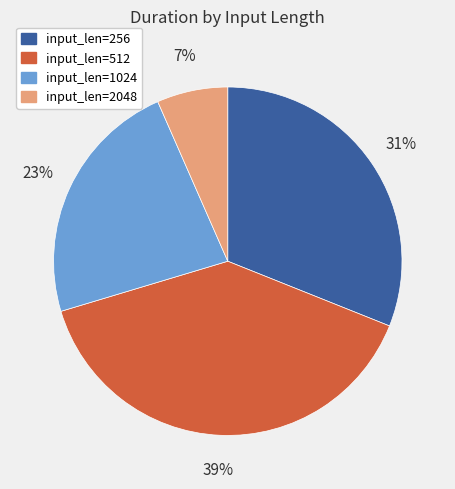

To the nearest percent, what is the average slice percentage?

25%